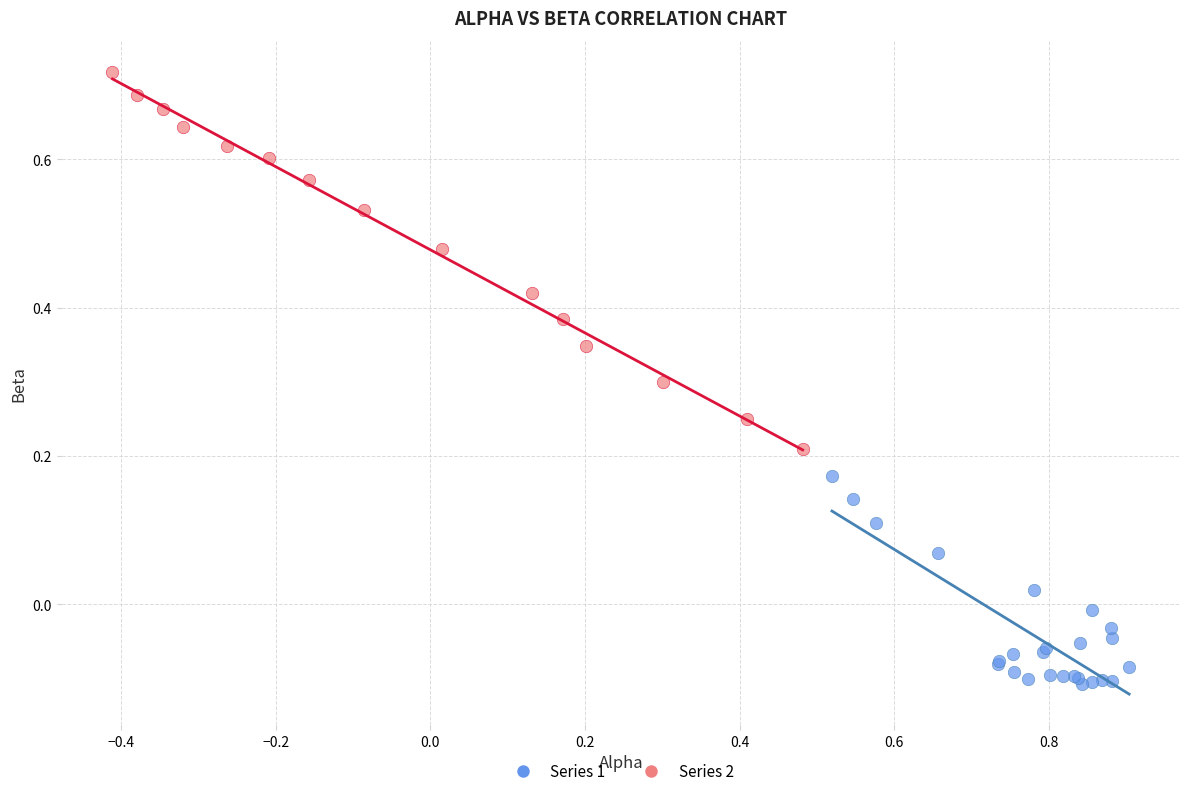

Which series has the largest Y range (max minus min)?

Series 2